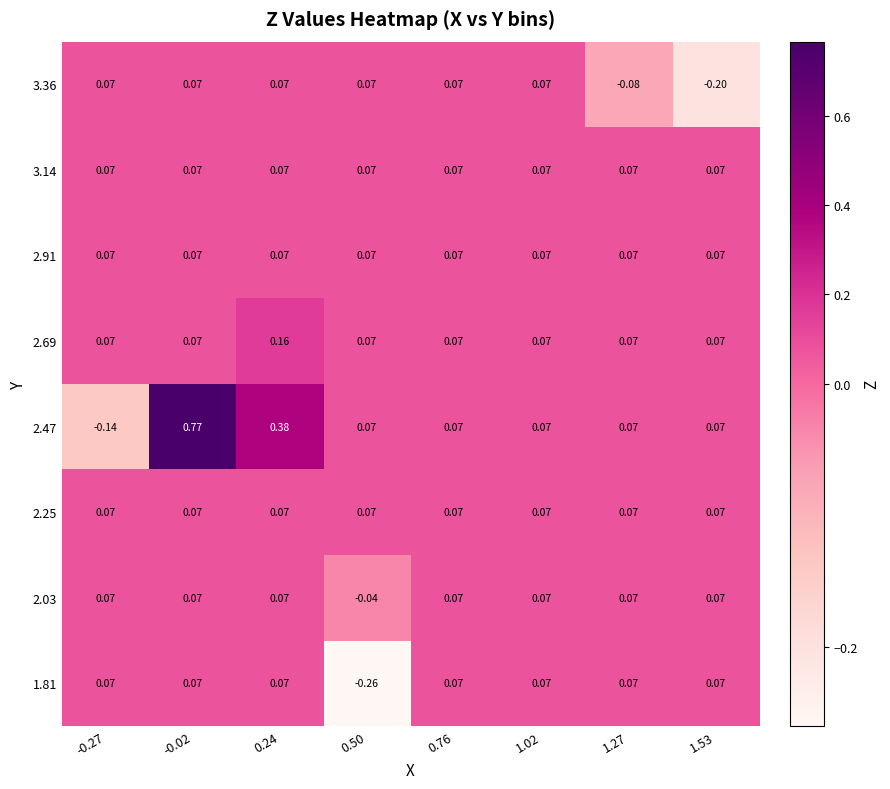

How many values in the 2.03 series are below 0?

1